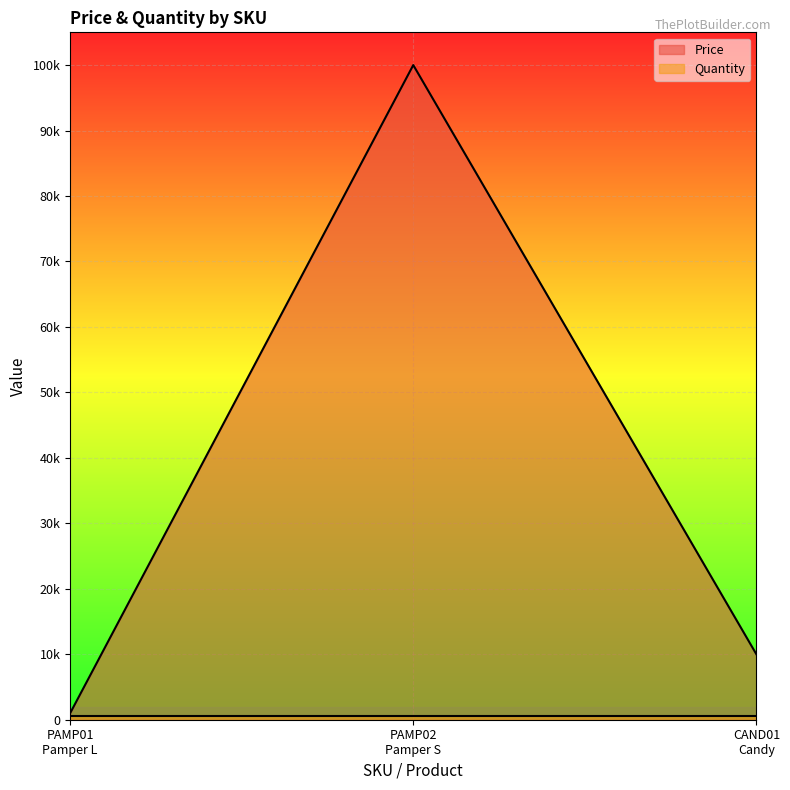

Which category has the highest value across all series?

PAMP02
Pamper S